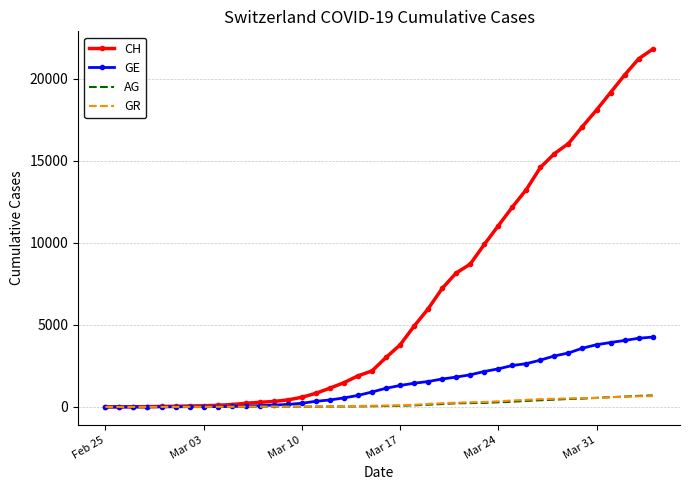

Which series has the largest total across all categories?

CH